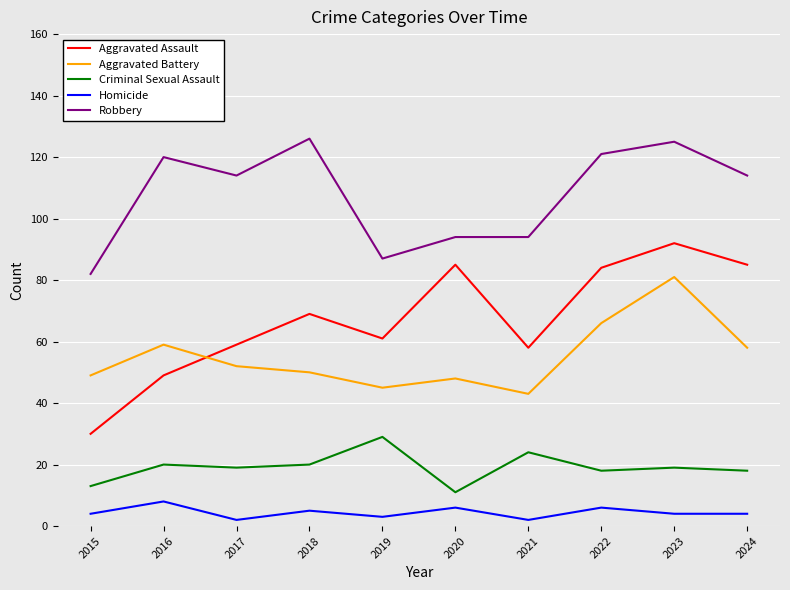

What are all the series names shown in the legend?

Aggravated Assault, Aggravated Battery, Criminal Sexual Assault, Homicide, Robbery